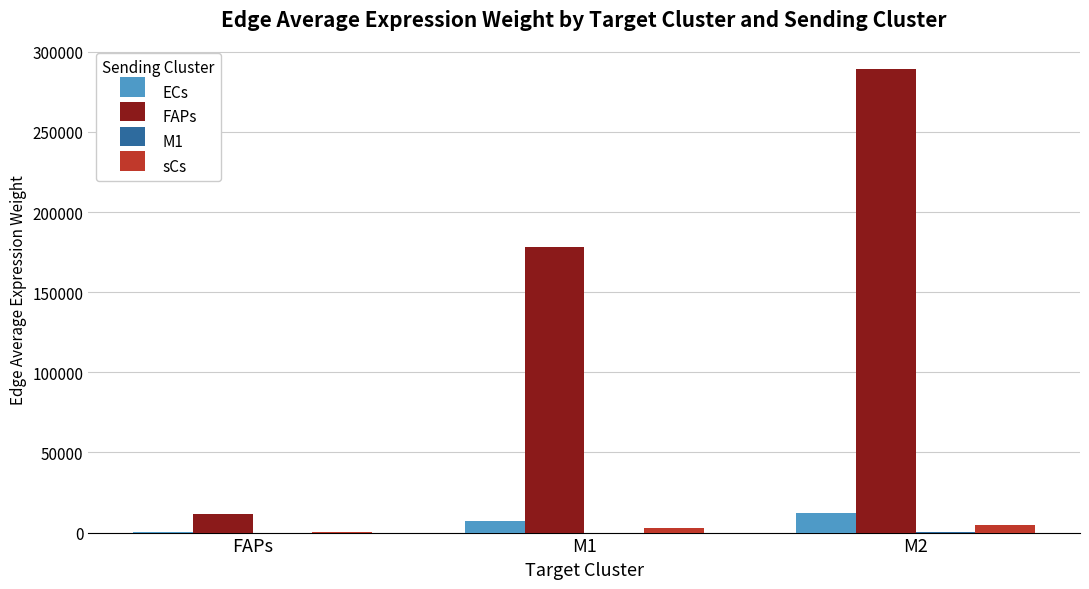

How many series are shown in this chart?

4